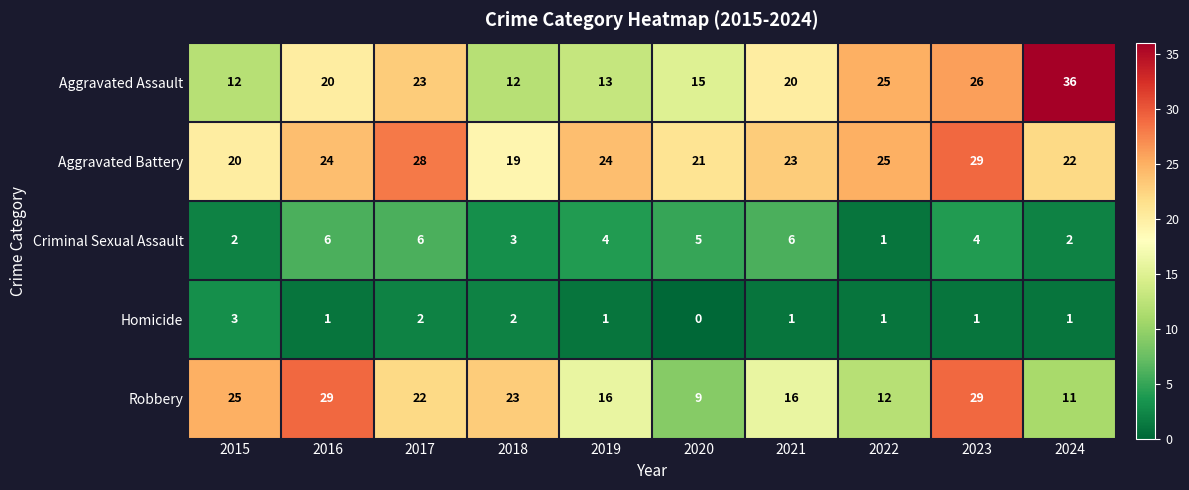

The value of Aggravated Battery at 2022 is 25. True or false?

True